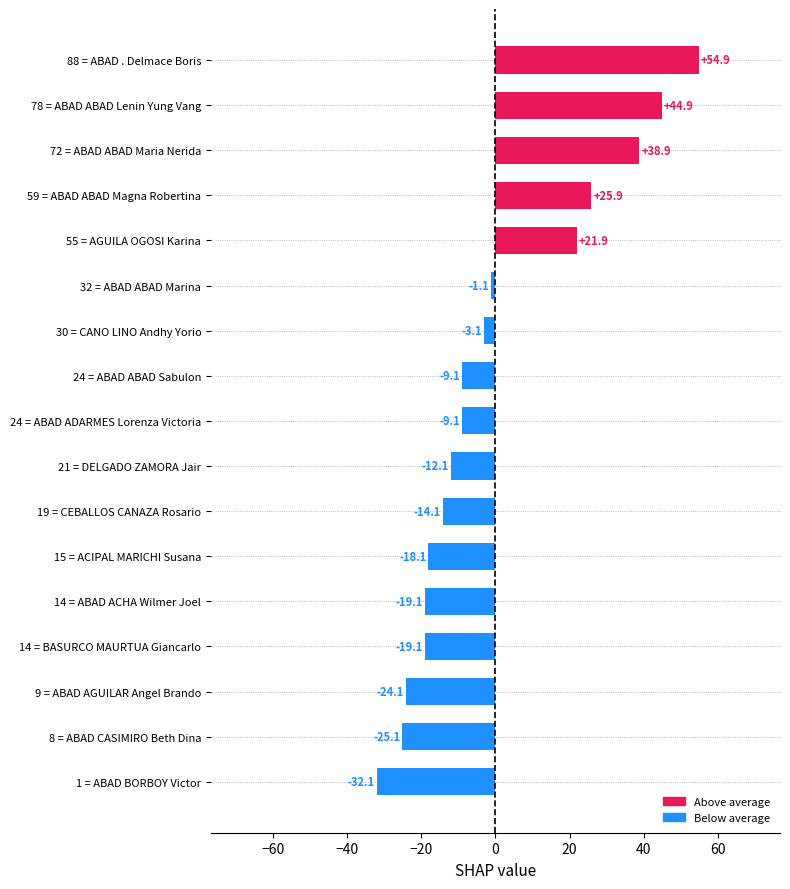

What is the difference between the second highest and minimum values?

77.0